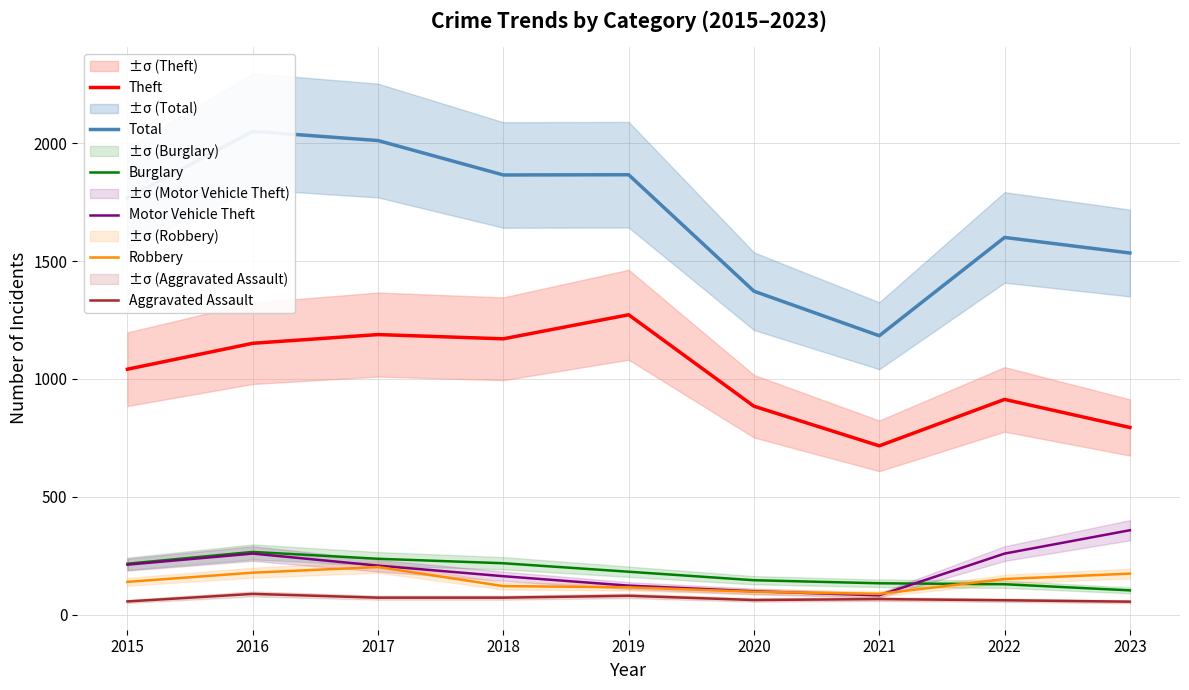

True or false: Total and Theft intersect in this chart.

False